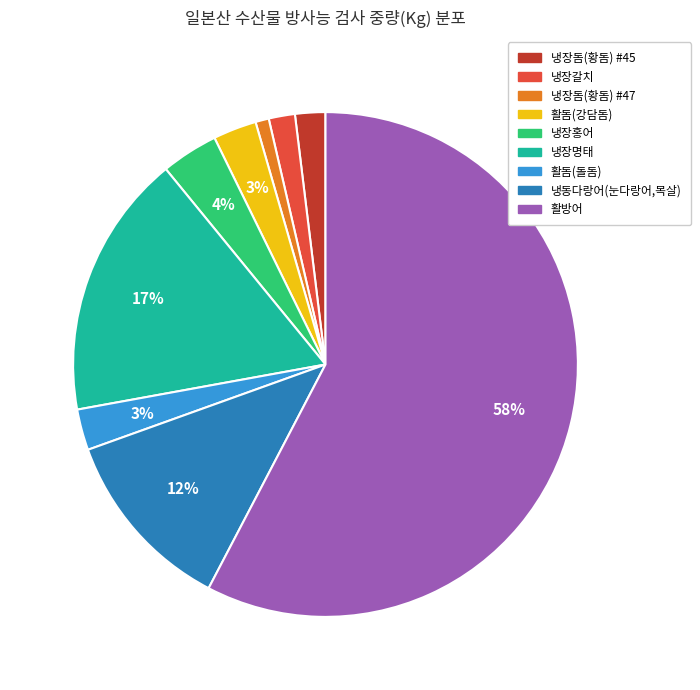

How many slices are in this pie chart?

9